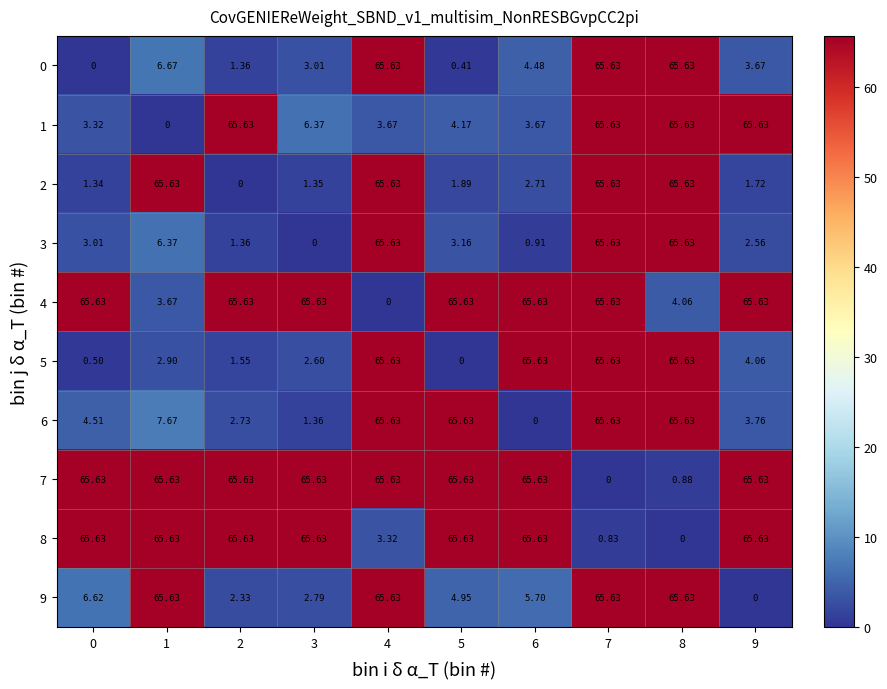

Reading right to left, list all the values displayed in this chart.

0: 9=3.7	8=65.6	7=65.6	6=4.5	5=0.4	4=65.6	3=3.0	2=1.4	1=6.7	0=0.0
1: 9=65.6	8=65.6	7=65.6	6=3.7	5=4.2	4=3.7	3=6.4	2=65.6	1=0.0	0=3.3
2: 9=1.7	8=65.6	7=65.6	6=2.7	5=1.9	4=65.6	3=1.4	2=0.0	1=65.6	0=1.3
3: 9=2.6	8=65.6	7=65.6	6=0.9	5=3.2	4=65.6	3=0.0	2=1.4	1=6.4	0=3.0
4: 9=65.6	8=4.1	7=65.6	6=65.6	5=65.6	4=0.0	3=65.6	2=65.6	1=3.7	0=65.6
5: 9=4.1	8=65.6	7=65.6	6=65.6	5=0.0	4=65.6	3=2.6	2=1.6	1=2.9	0=0.5
6: 9=3.8	8=65.6	7=65.6	6=0.0	5=65.6	4=65.6	3=1.4	2=2.7	1=7.7	0=4.5
7: 9=65.6	8=0.9	7=0.0	6=65.6	5=65.6	4=65.6	3=65.6	2=65.6	1=65.6	0=65.6
8: 9=65.6	8=0.0	7=0.8	6=65.6	5=65.6	4=3.3	3=65.6	2=65.6	1=65.6	0=65.6
9: 9=0.0	8=65.6	7=65.6	6=5.7	5=5.0	4=65.6	3=2.8	2=2.3	1=65.6	0=6.6